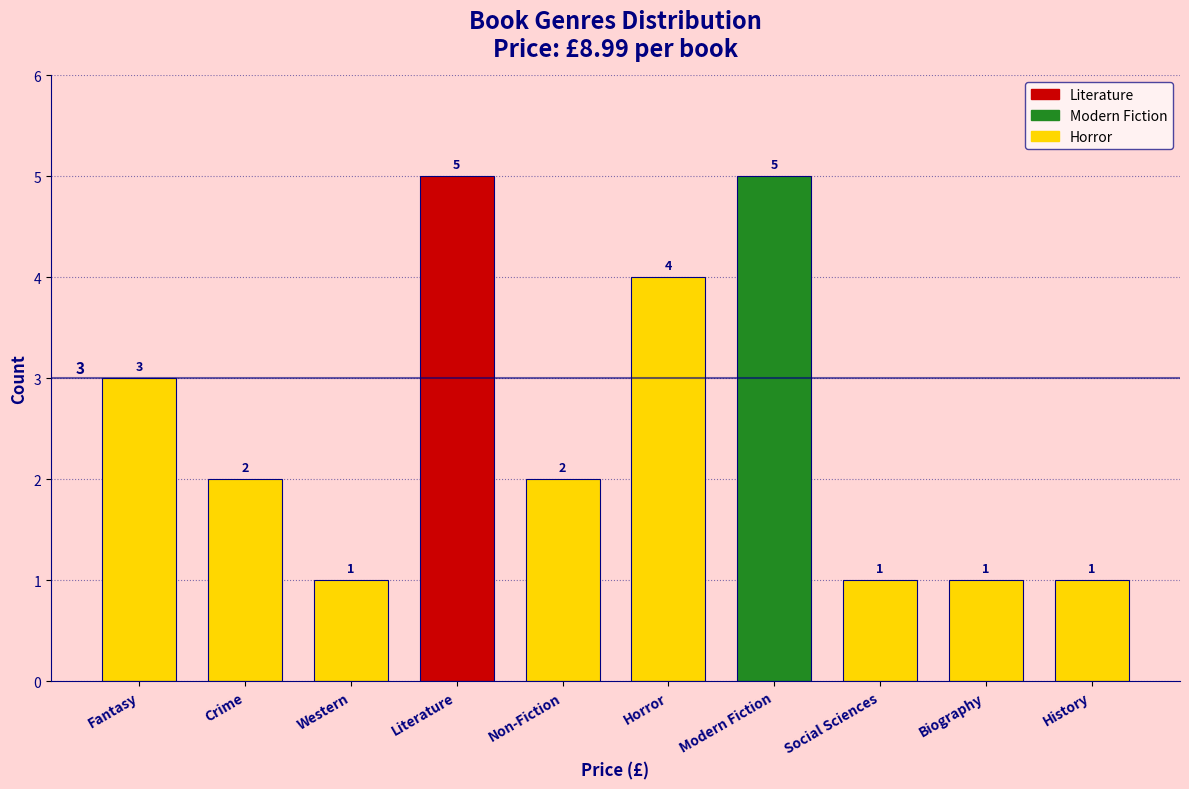

Reading right to left, what are all the values shown in this chart?

1	1	1	5	4	2	5	1	2	3